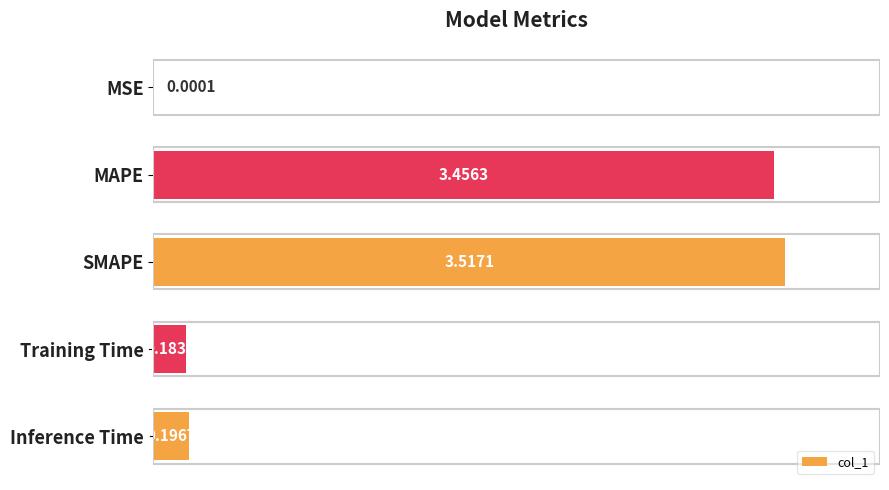

How many data points does each series have?

5